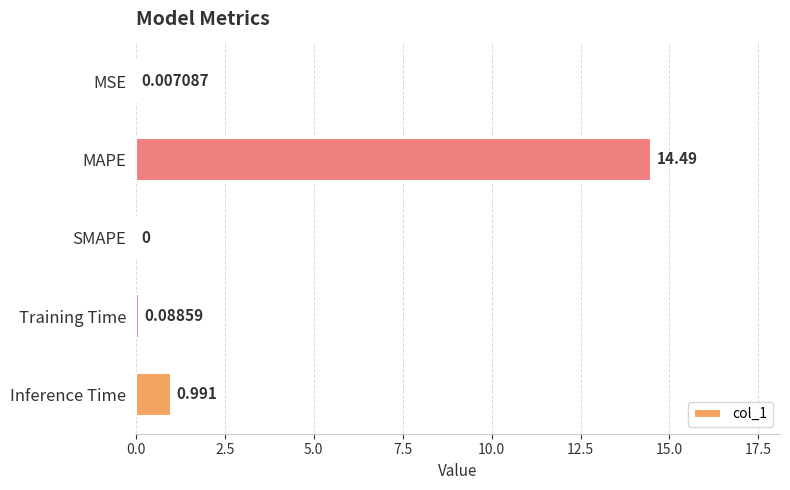

Which has a higher value, MSE or SMAPE?

MSE